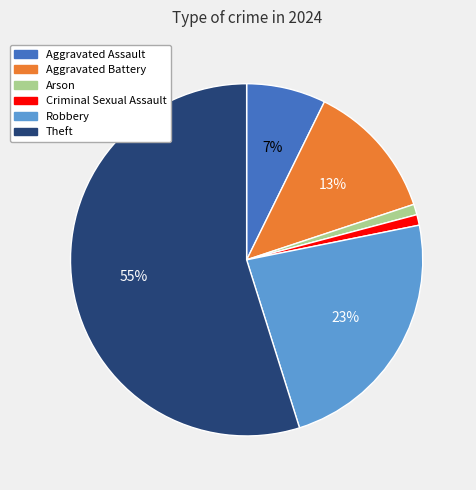

To the nearest percent, what portion does Robbery represent?

23%